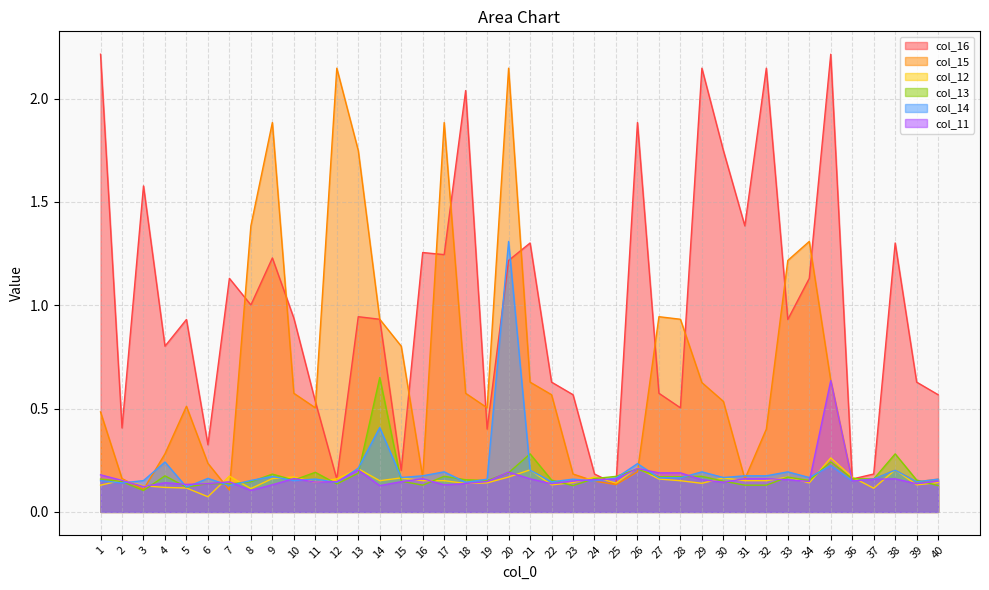

How many col_12 values are between 0 and 1?

40